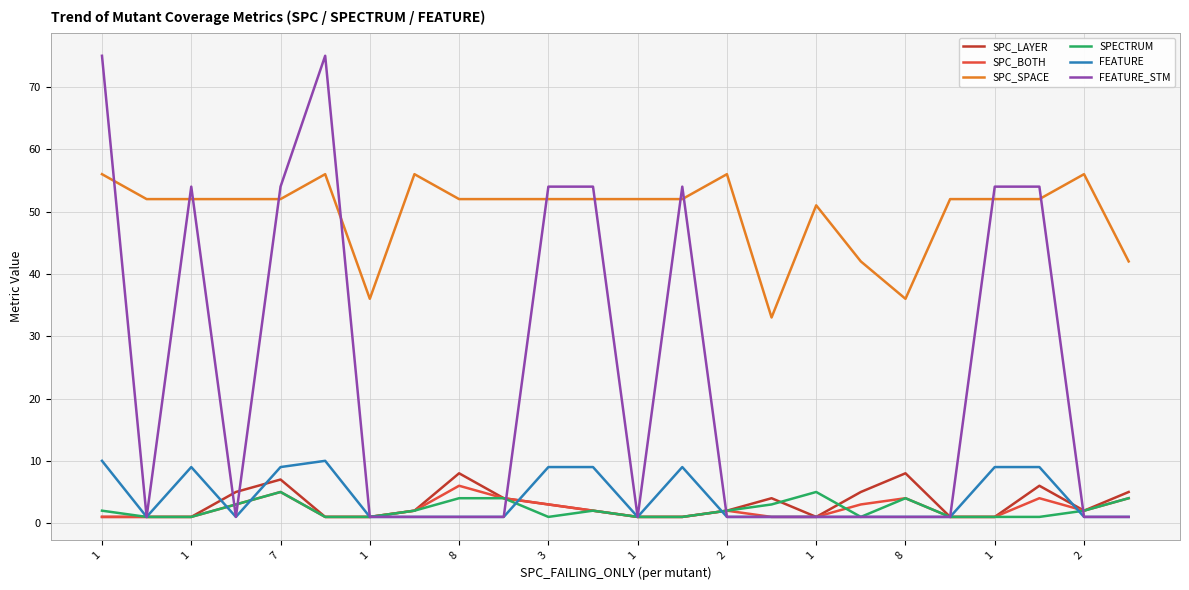

At how many categories does at least one series exceed 63?

2